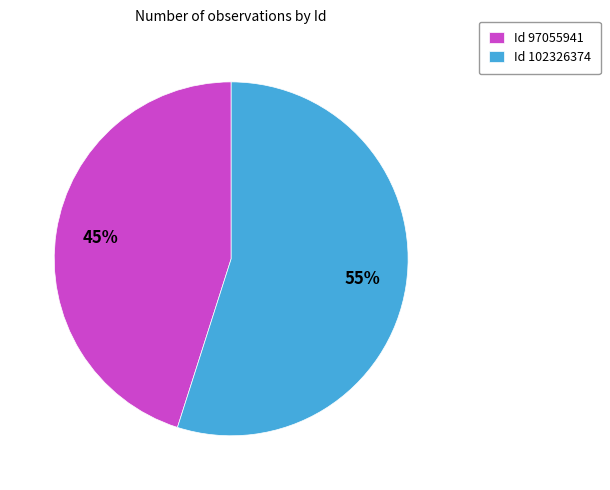

To the nearest percent, what portion does Id 102326374 represent?

55%